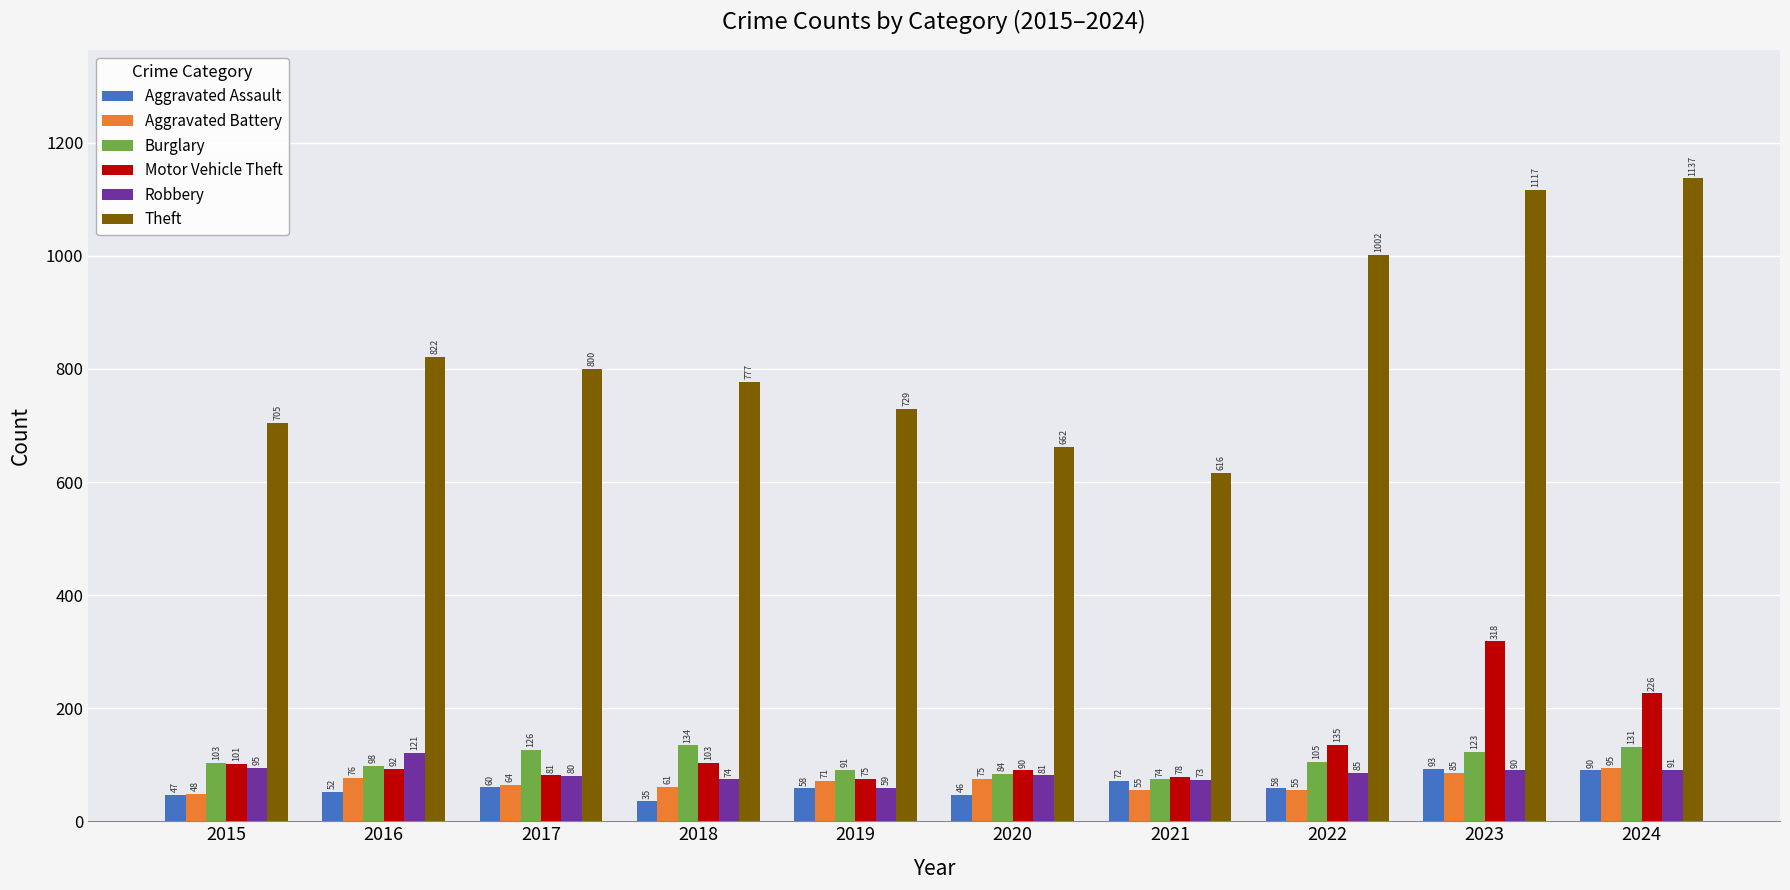

How many distinct data groups are displayed?

6